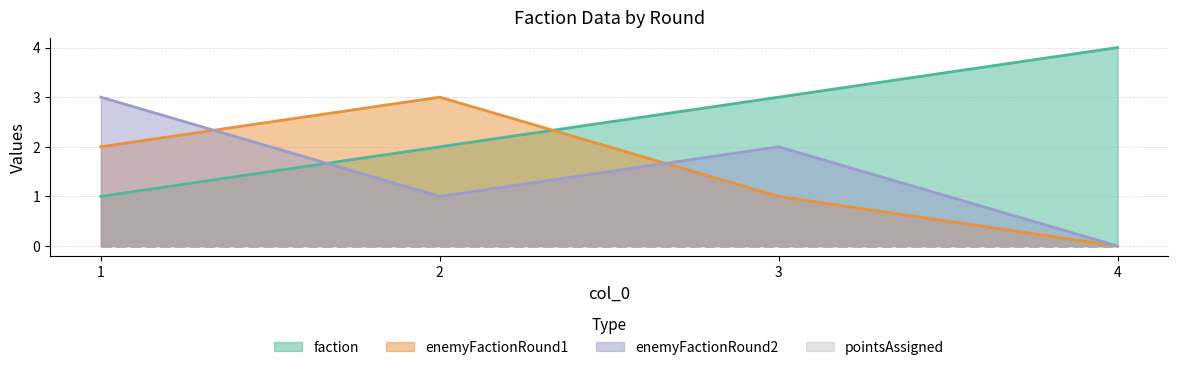

Which series has the largest total across all categories?

faction